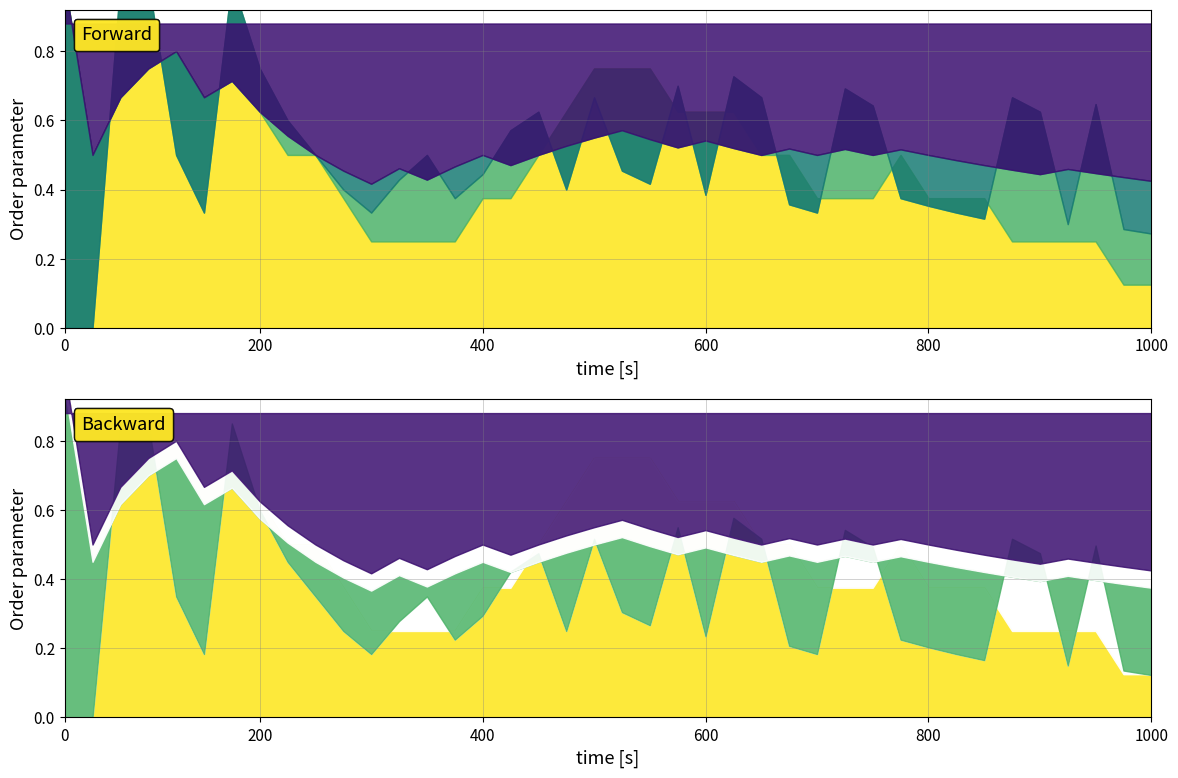

Reading right to left, list all the values displayed in this chart.

col_8: 0.4	0.4	0.4	0.5	0.4	0.5	0.5	0.5	0.5	0.5	0.5	0.5	0.5	0.5	0.5	0.5	0.5	0.5	0.5	0.6	0.6	0.5	0.5	0.5	0.5	0.5	0.4	0.5	0.4	0.5	0.5	0.6	0.6	0.7	0.7	0.8	0.8	0.7	0.5	1.0
col_9: 0.3	0.3	0.6	0.3	0.6	0.7	0.3	0.3	0.4	0.4	0.6	0.7	0.3	0.4	0.7	0.7	0.4	0.7	0.4	0.5	0.7	0.4	0.6	0.6	0.4	0.4	0.5	0.4	0.3	0.4	0.5	0.6	0.8	1.0	0.3	0.5	1.0	1.0	0.0	0.0
col_10: 0.1	0.1	0.2	0.2	0.2	0.2	0.4	0.4	0.4	0.5	0.4	0.4	0.4	0.5	0.5	0.6	0.6	0.6	0.8	0.8	0.8	0.6	0.5	0.4	0.4	0.2	0.2	0.2	0.2	0.4	0.5	0.5	0.6	0.7	0.7	0.8	0.8	0.7	0.5	1.0